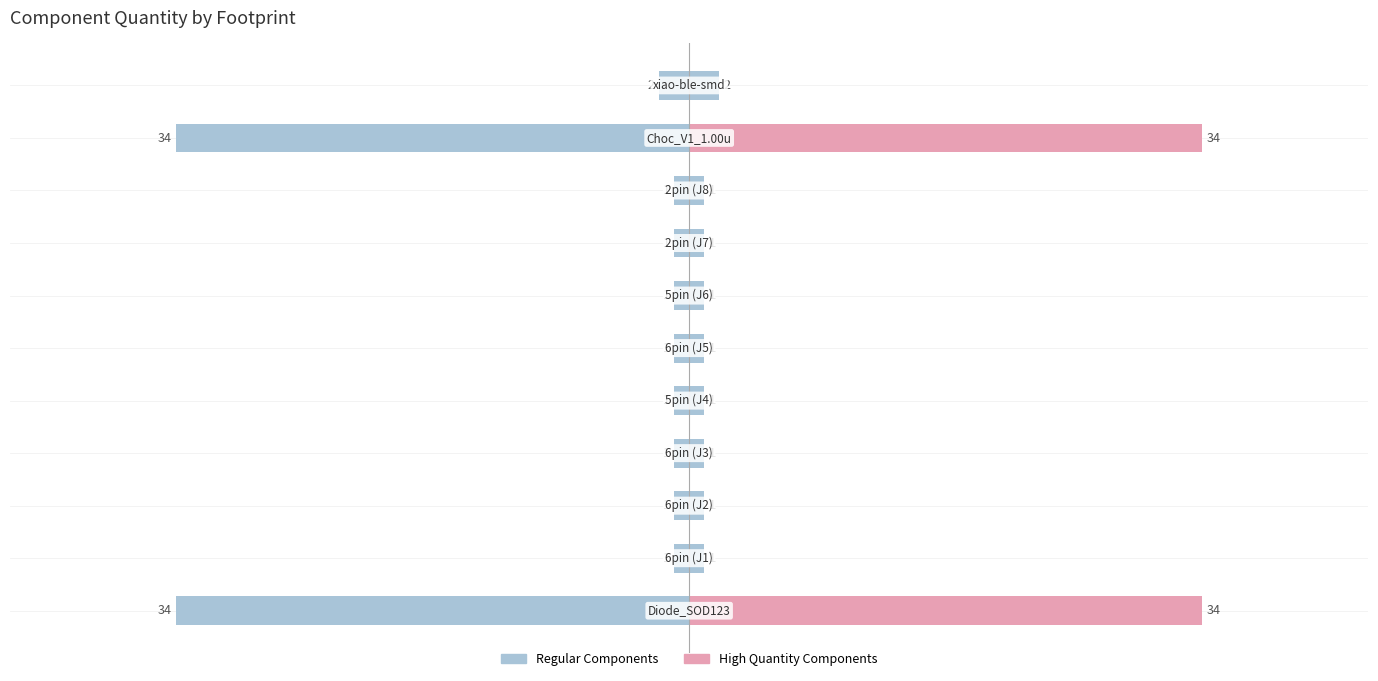

What is the smallest value displayed?

1